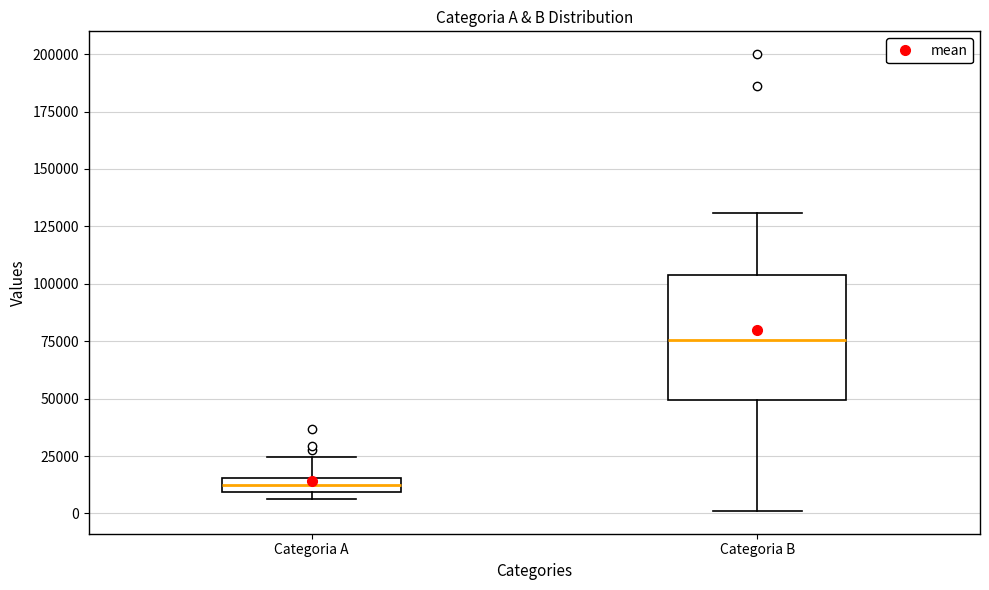

Which box is the tallest, from its lower edge to its upper edge?

Categoria B